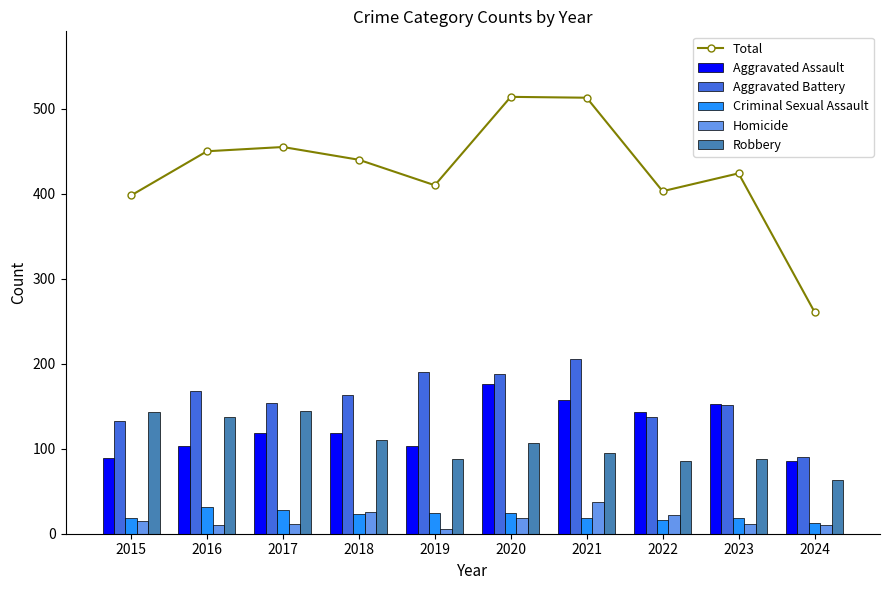

True or false: Homicide has a value of 19 at 2020.

True